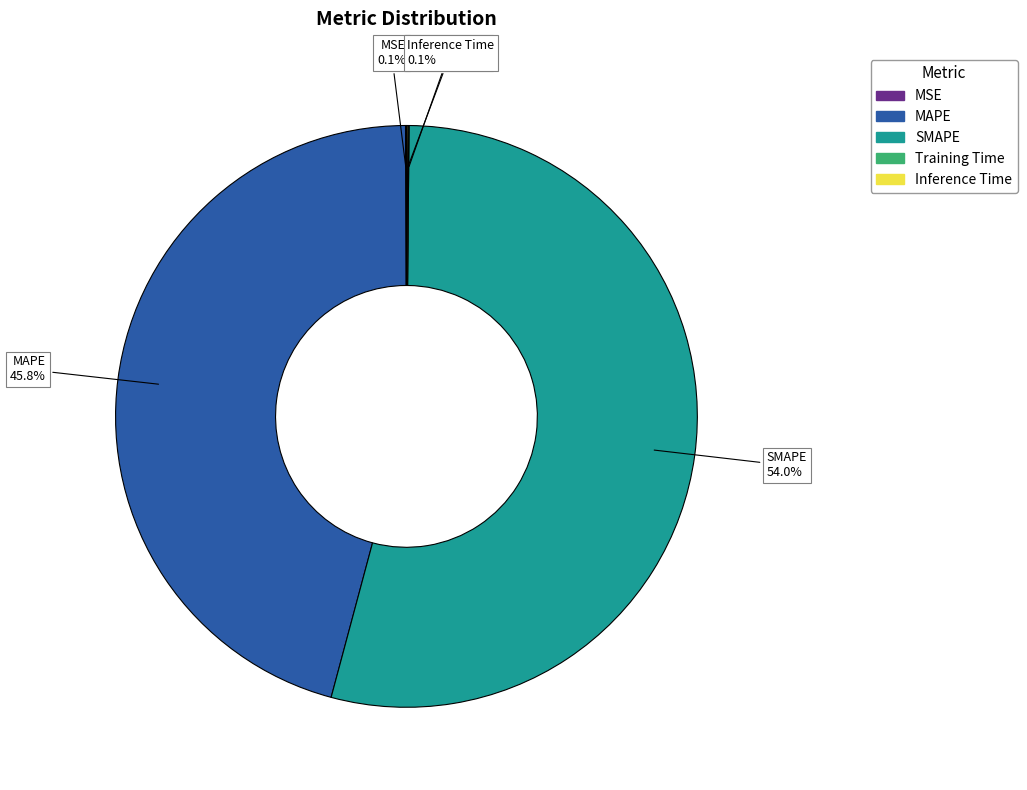

Do SMAPE and MAPE together represent more than half of the pie?

Yes